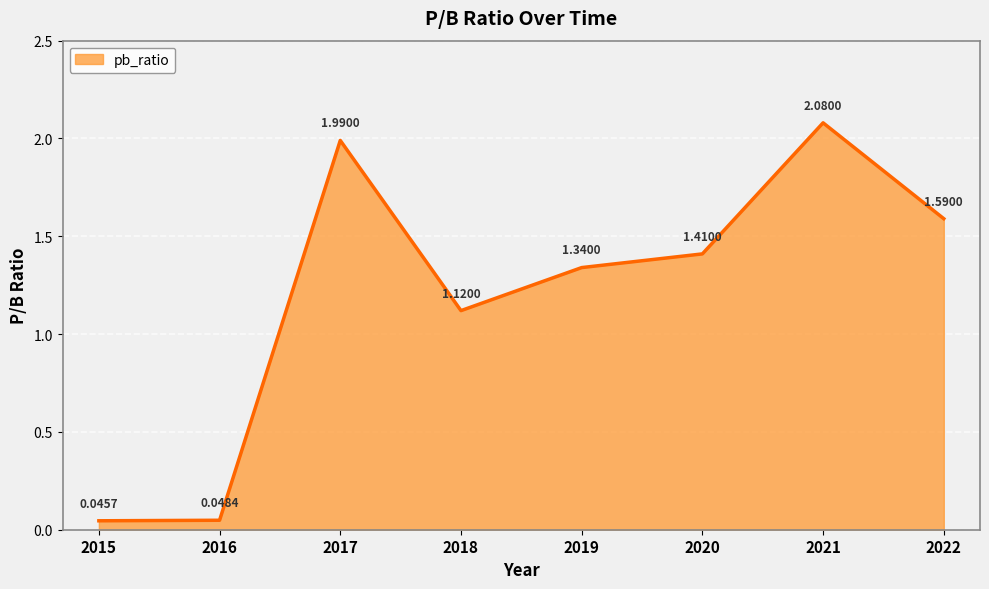

Count the number of values greater than 1.

6